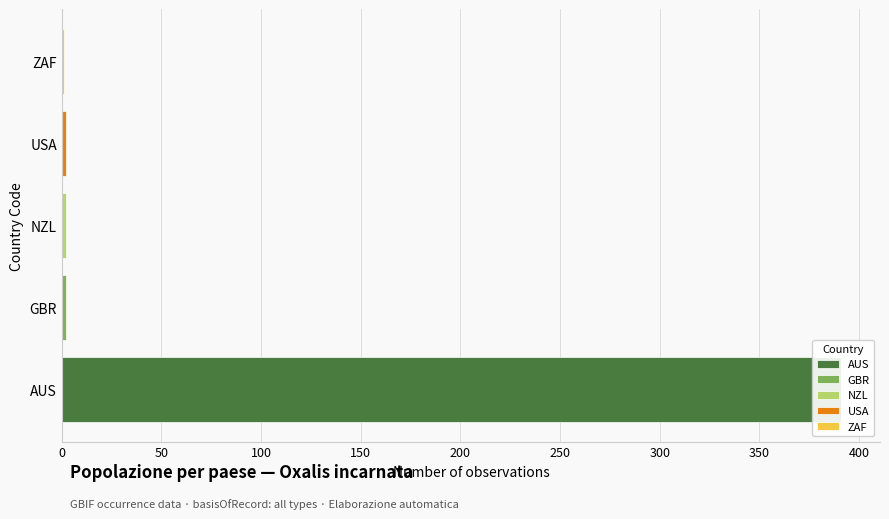

Reading left to right, transcribe all the data shown in this chart.

391	2	2	1	2